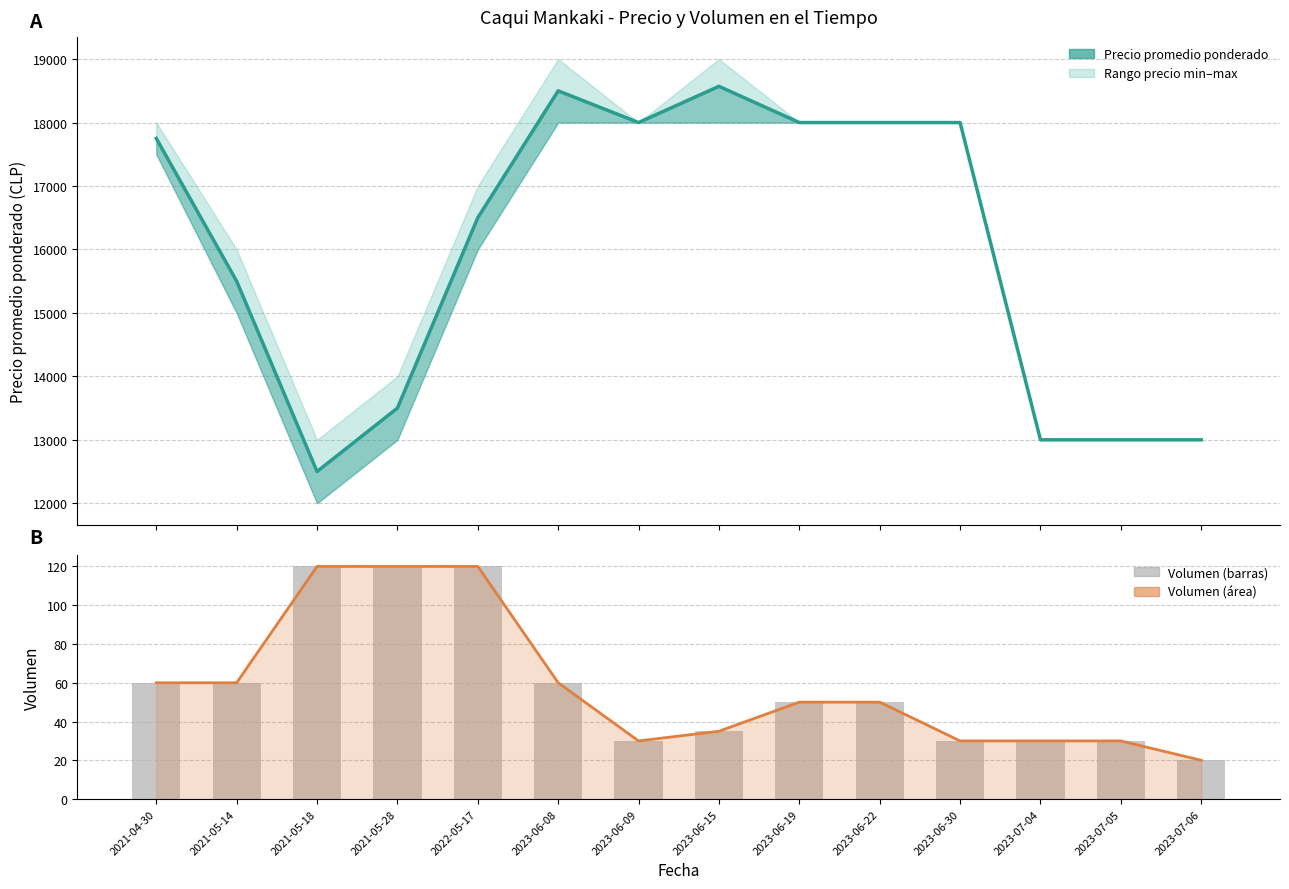

At which category is the sum across all series the highest?

2023-06-15